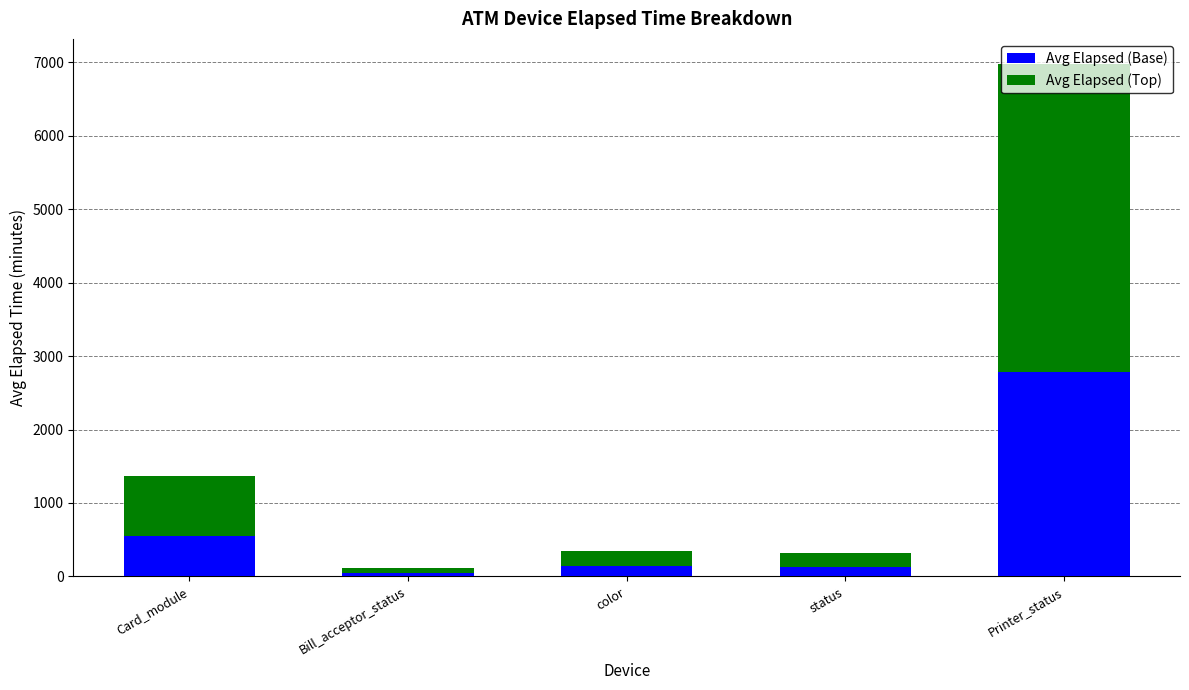

At which label does Avg Elapsed (Base) reach its peak?

Printer_status